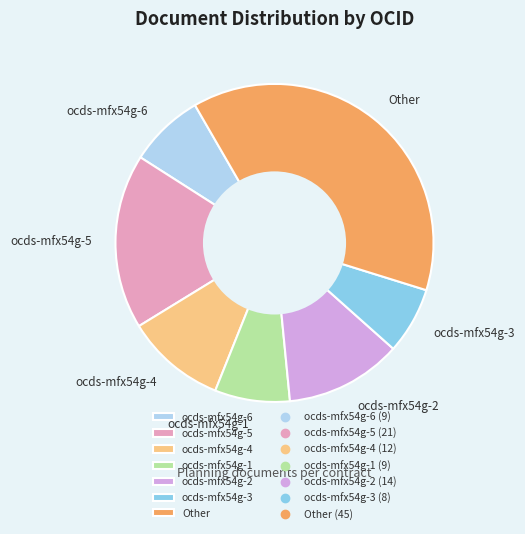

Which has a higher value, ocds-mfx54g-2 or Other?

Other